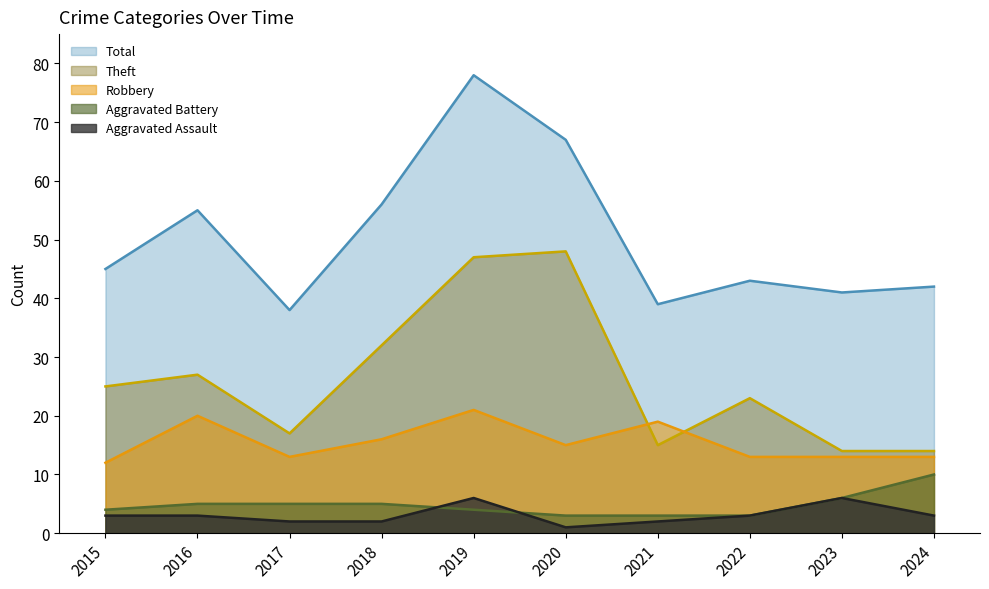

Which series has the largest total across all categories?

Total